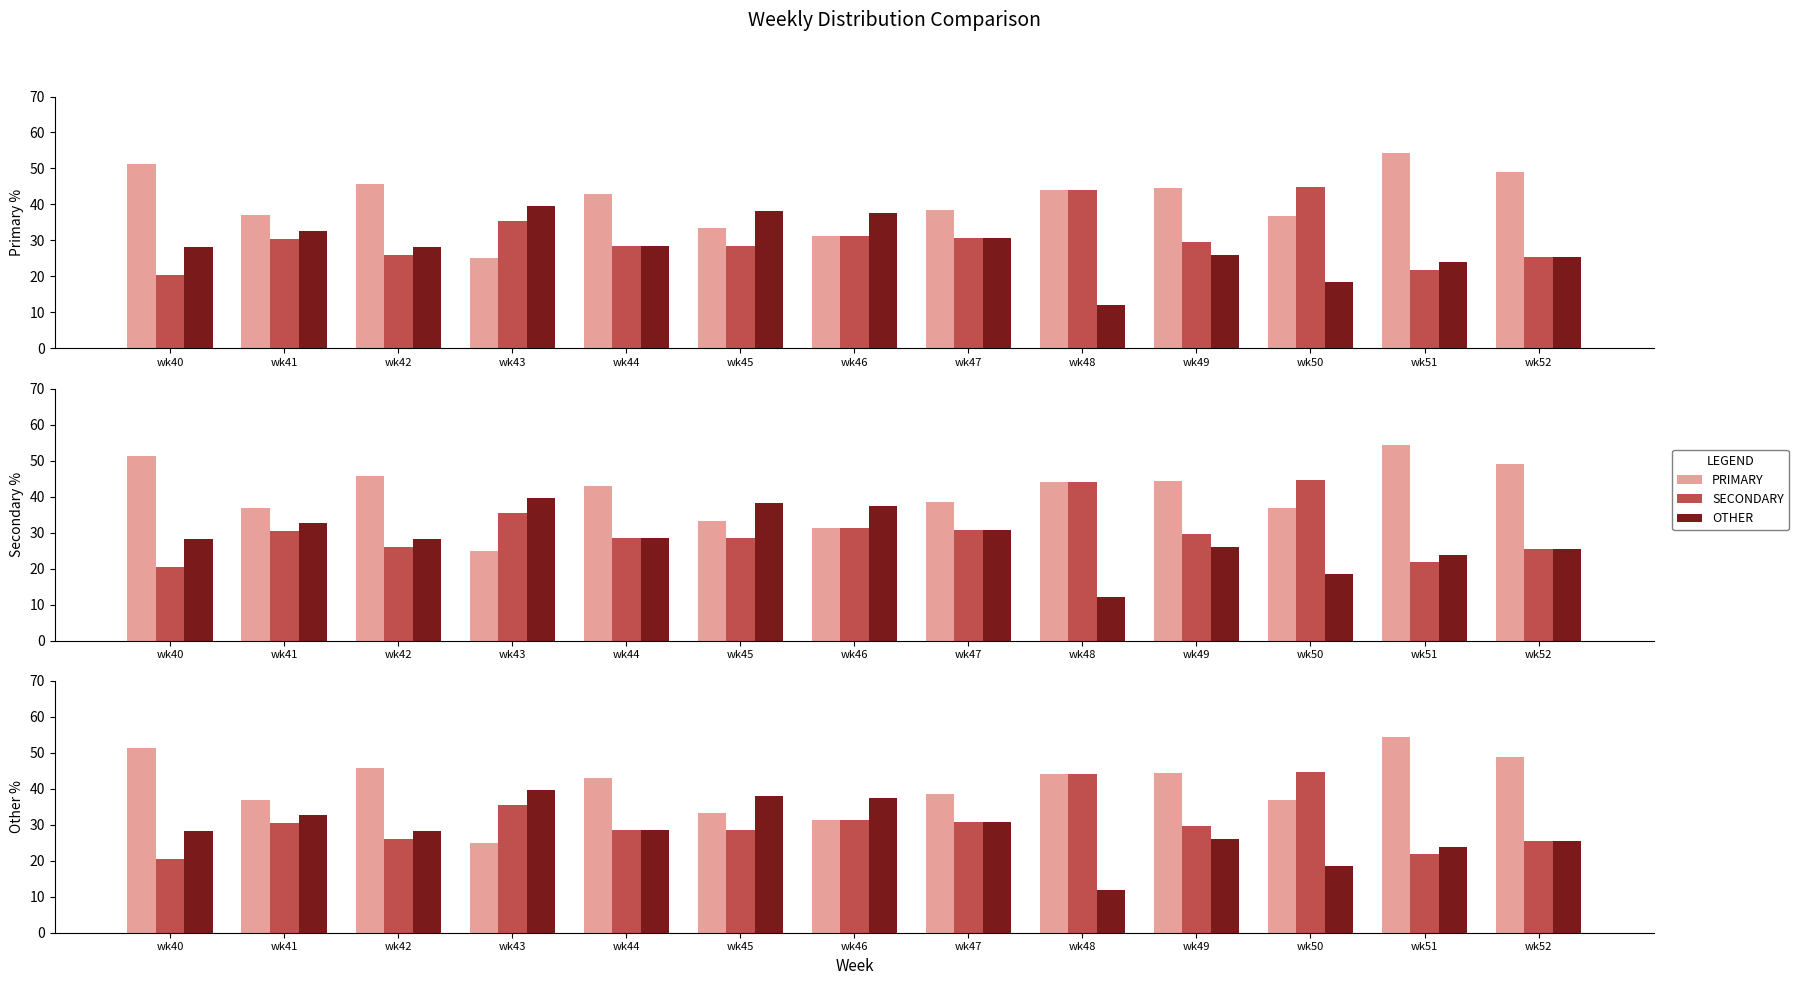

Are the bars horizontal?

No